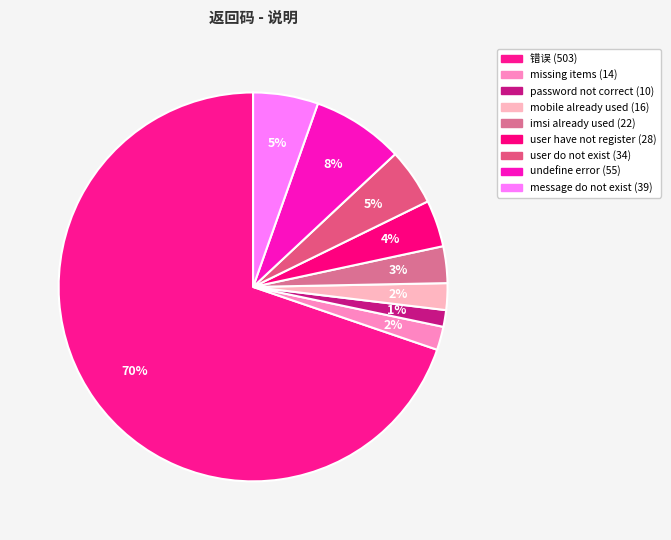

How many slices are in this pie chart?

9